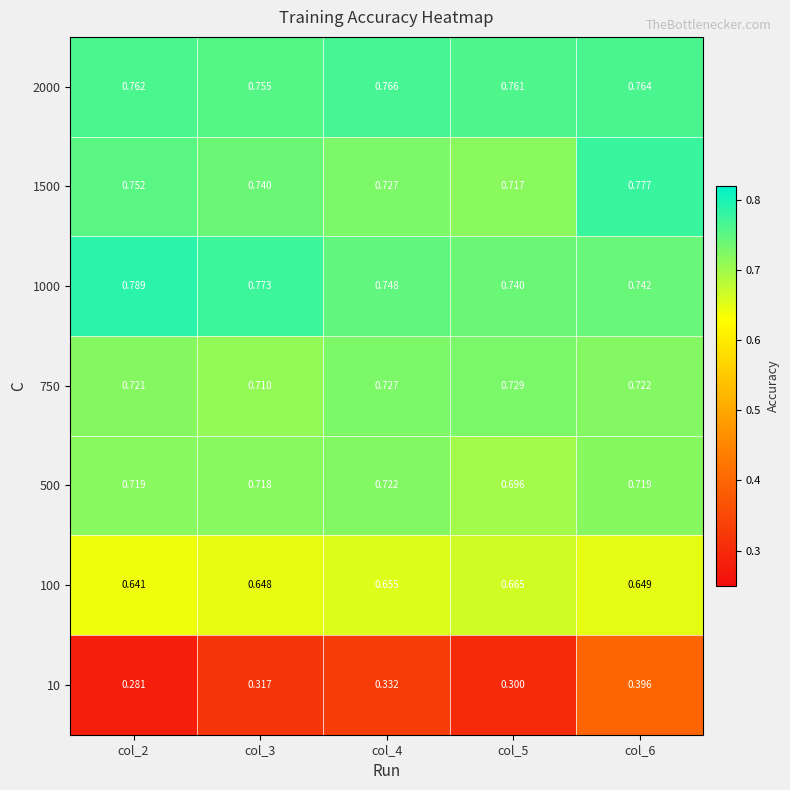

List the series in order of their peak value, highest first.

1000, 1500, 2000, 750, 500, 100, 10